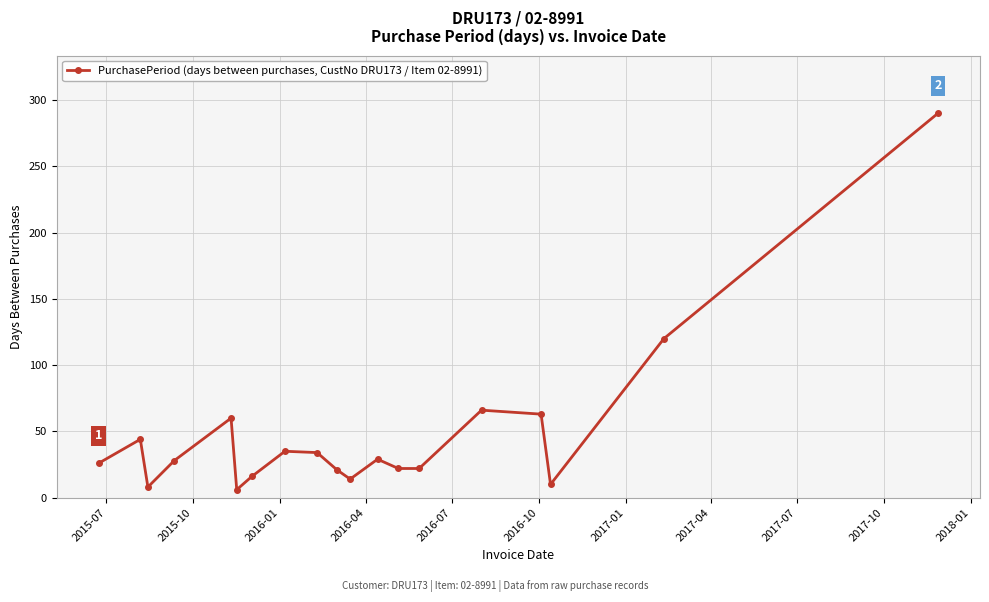

What is the difference between the maximum and minimum values?

284